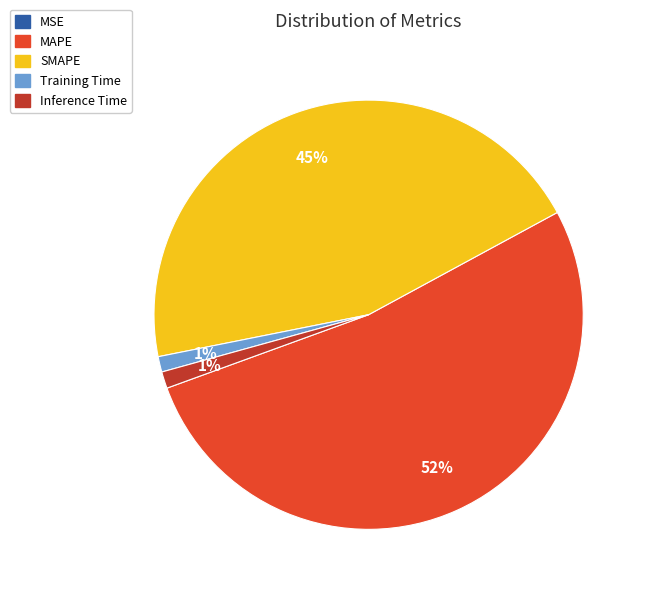

Which category has the biggest portion of the pie?

MAPE